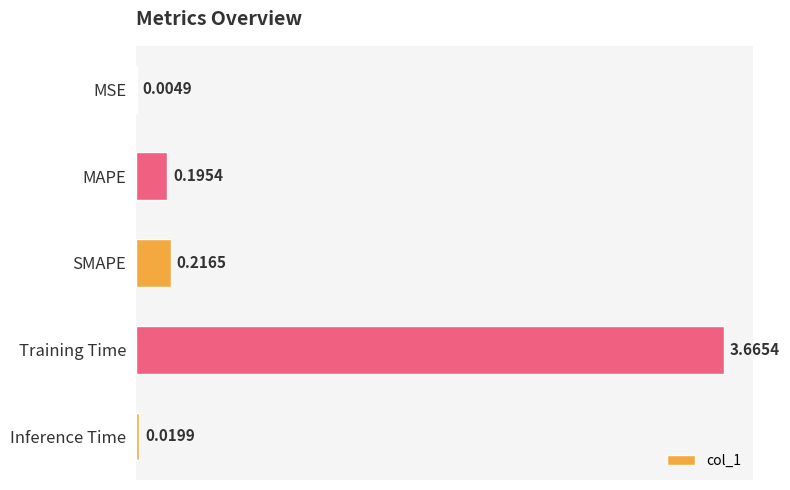

What is the change in value from MSE to Training Time?

+3.7